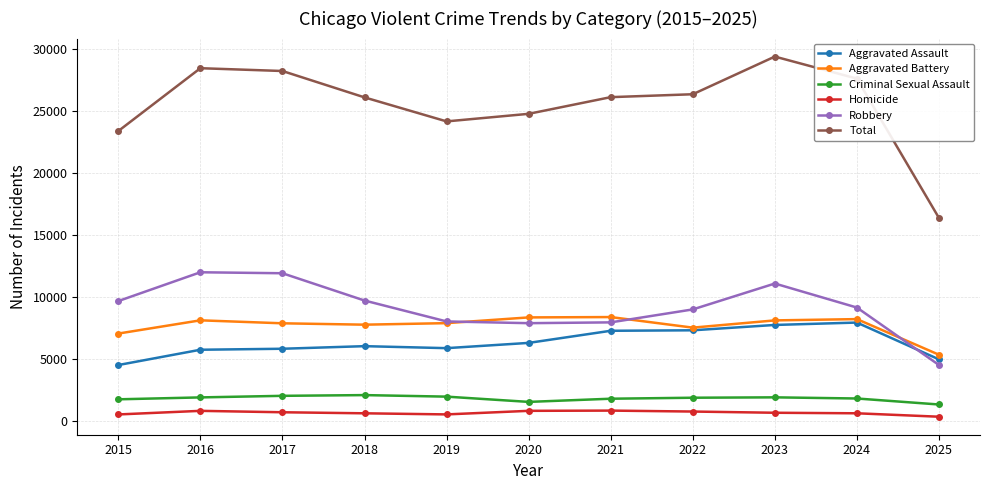

What are all the series names shown in the legend?

Aggravated Assault, Aggravated Battery, Criminal Sexual Assault, Homicide, Robbery, Total